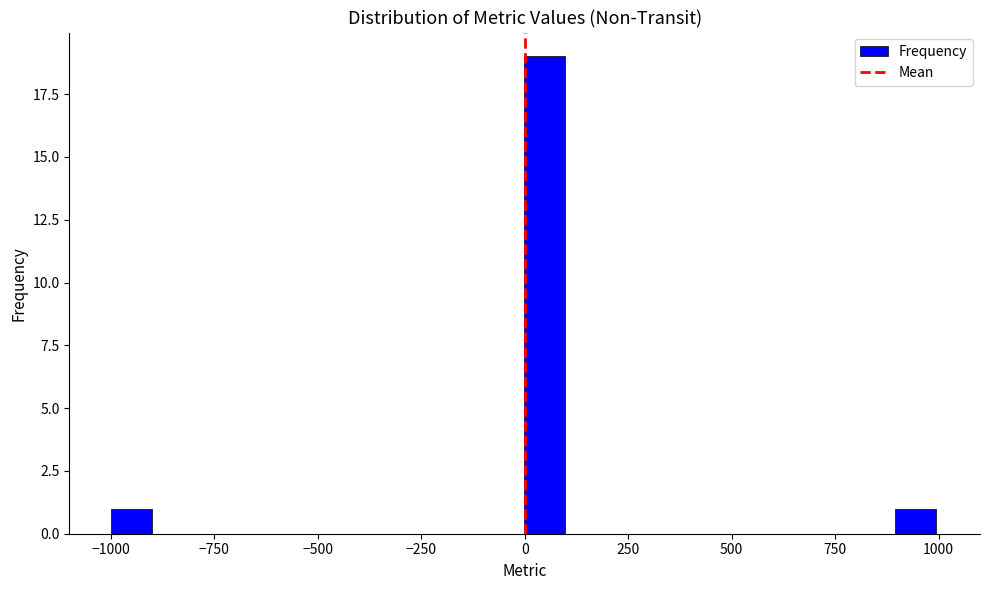

Around what value on the x-axis is the tallest bar? Give the approximate position of its centre, as read against the axis.

50